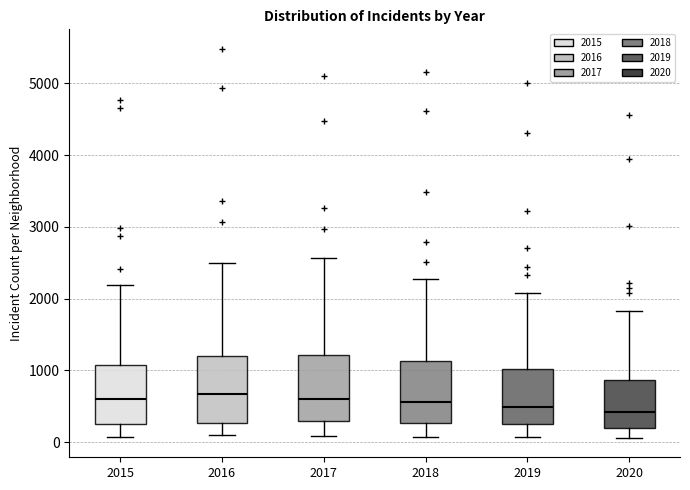

Where does the lower whisker of the box at x = 2020 end on the y-axis? The values are not printed on the chart, so give them approximately, as read against the axis.

100